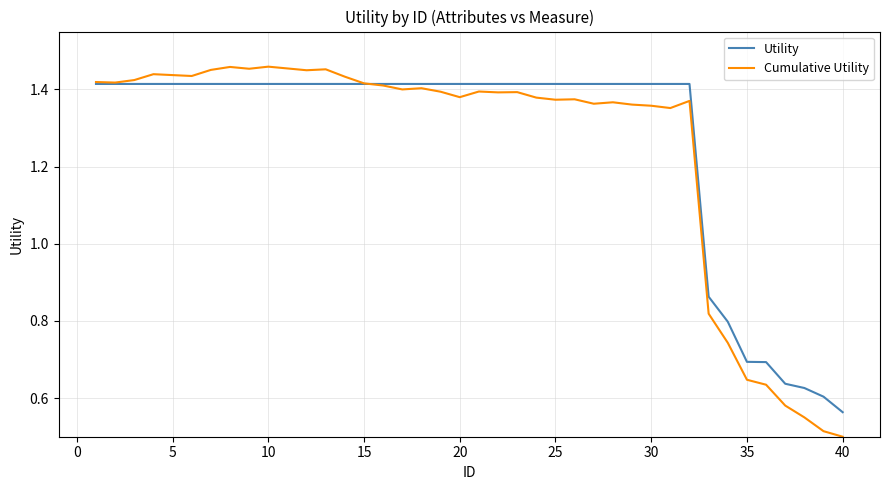

What is the difference between the maximum and minimum values in the Cumulative Utility series?

1.0